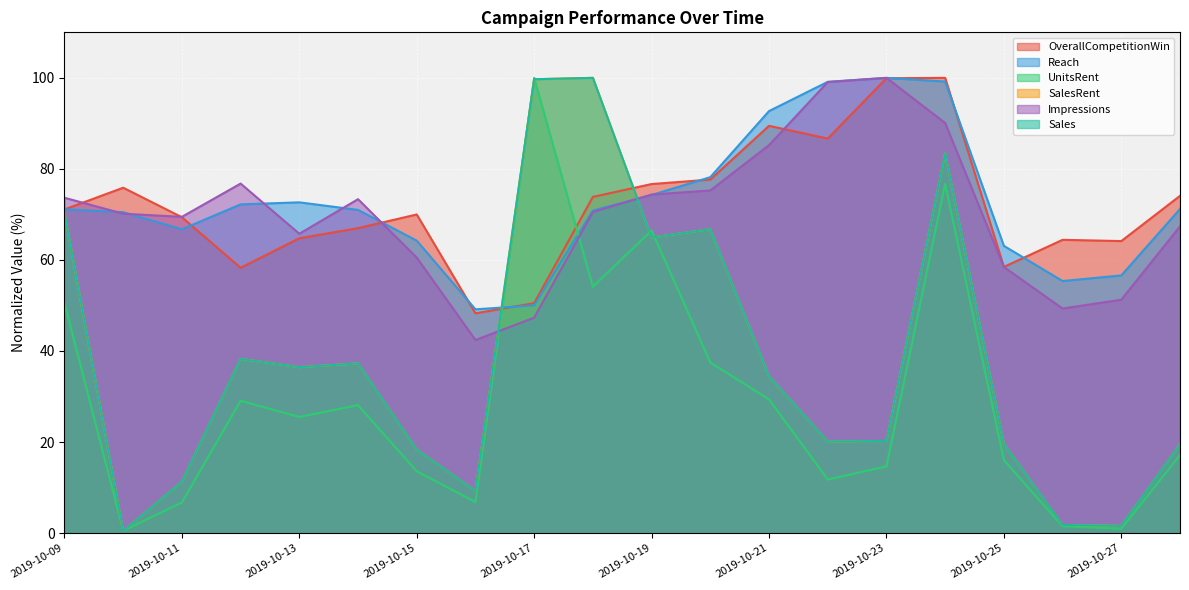

What value does the SalesRent series have at 2019-10-24?

83.4